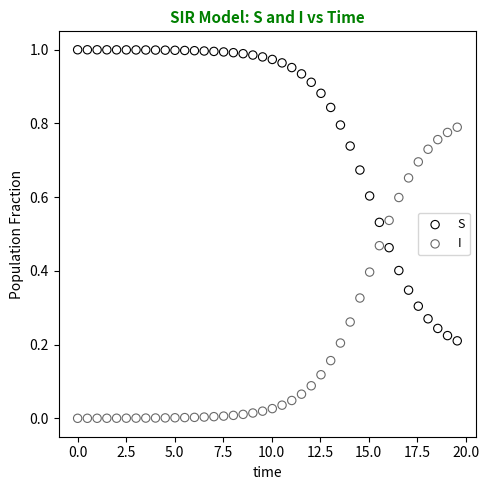

Across all data points, what is the range of X values (max minus min)?

19.6